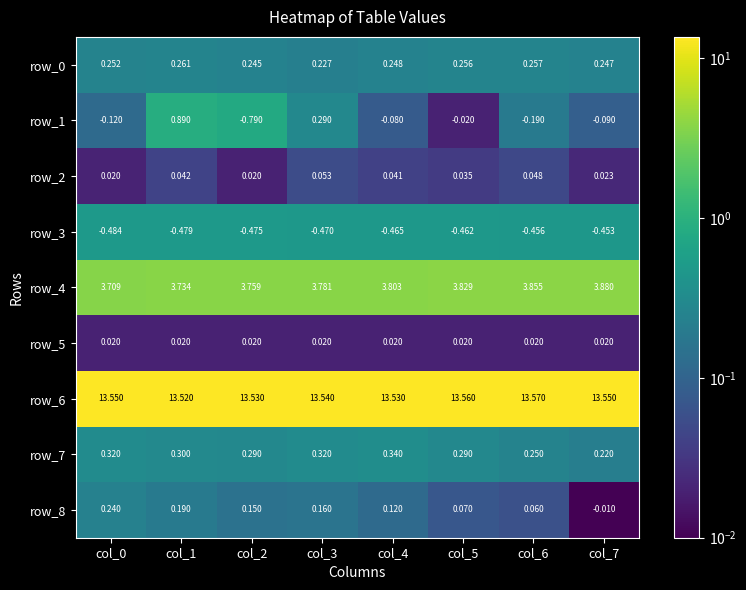

Is the value of row_4 at col_5 greater than the value of row_1 at col_7?

Yes